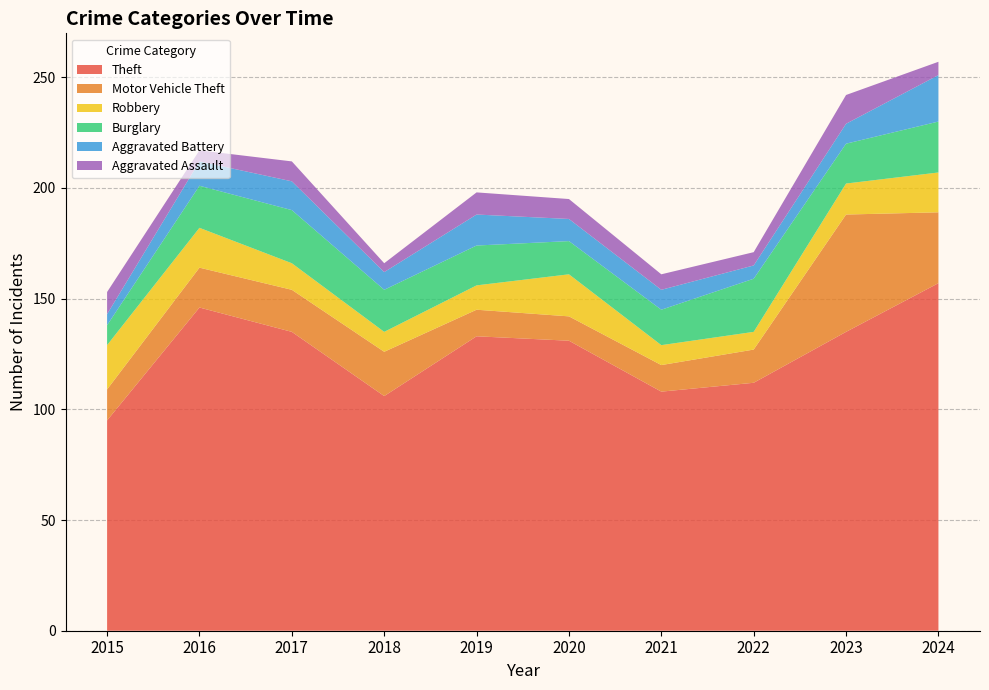

Reading left to right, what are all the values shown in this chart?

Theft: 95	146	135	106	133	131	108	112	135	157
Motor Vehicle Theft: 14	18	19	20	12	11	12	15	53	32
Robbery: 20	18	12	9	11	19	9	8	14	18
Burglary: 9	19	24	19	18	15	16	24	18	23
Aggravated Battery: 5	11	13	8	14	10	9	6	9	21
Aggravated Assault: 10	5	9	4	10	9	7	6	13	6